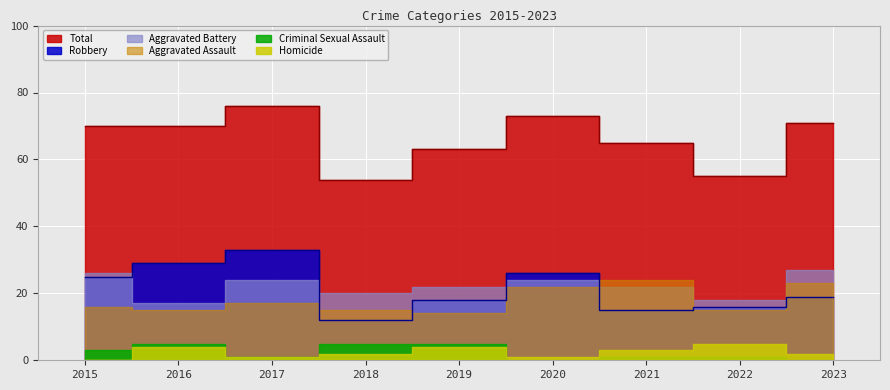

Is it true that Criminal Sexual Assault equals 1 at 2022?

True